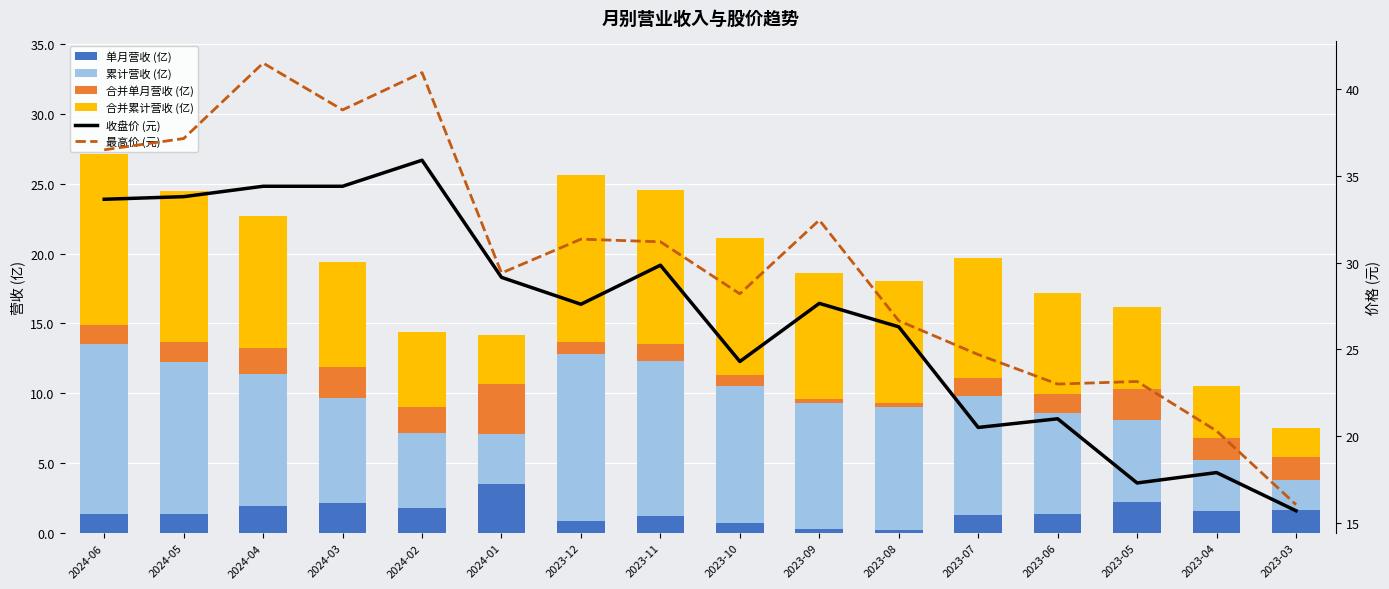

What is the average value of the 单月营收 (亿) series?

1.5